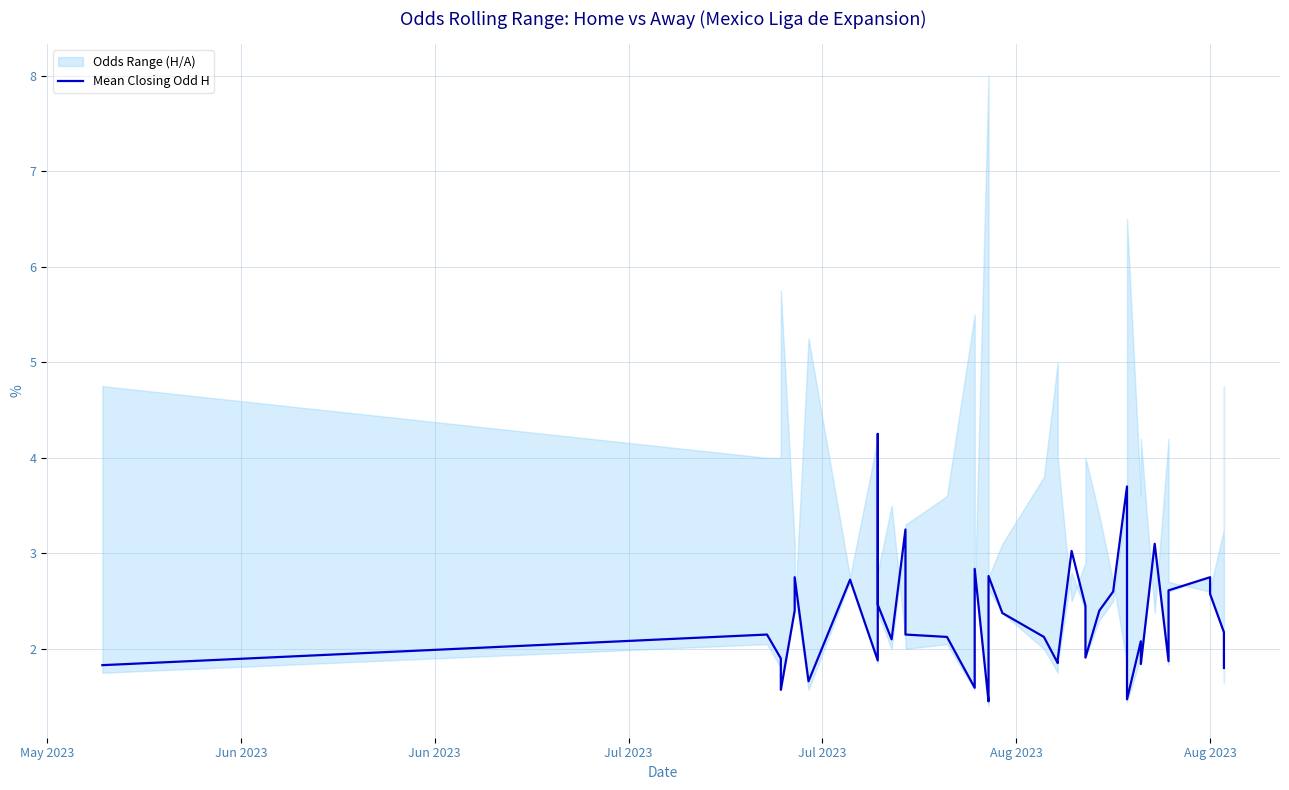

What is the value of the 9th point from the left?

1.9